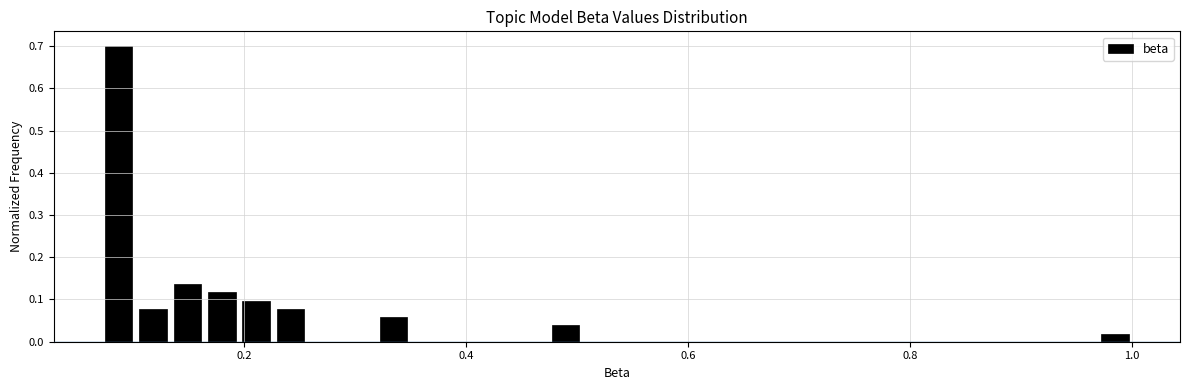

Around what value on the x-axis is the tallest bar? Give the approximate position of its centre, as read against the axis.

0.08